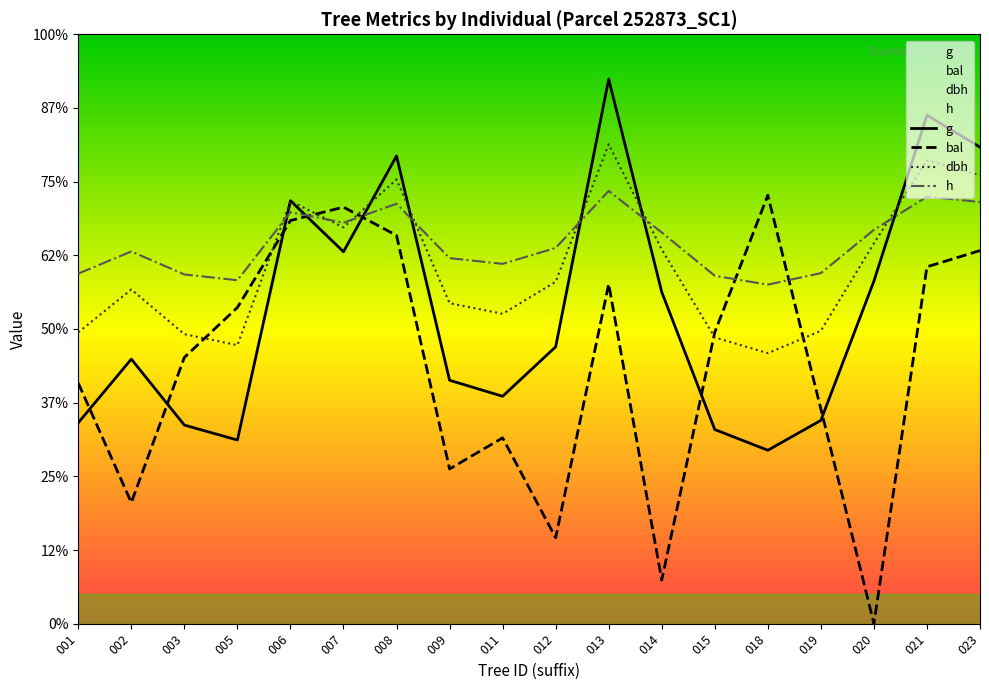

At how many categories does at least one series exceed 252?

11